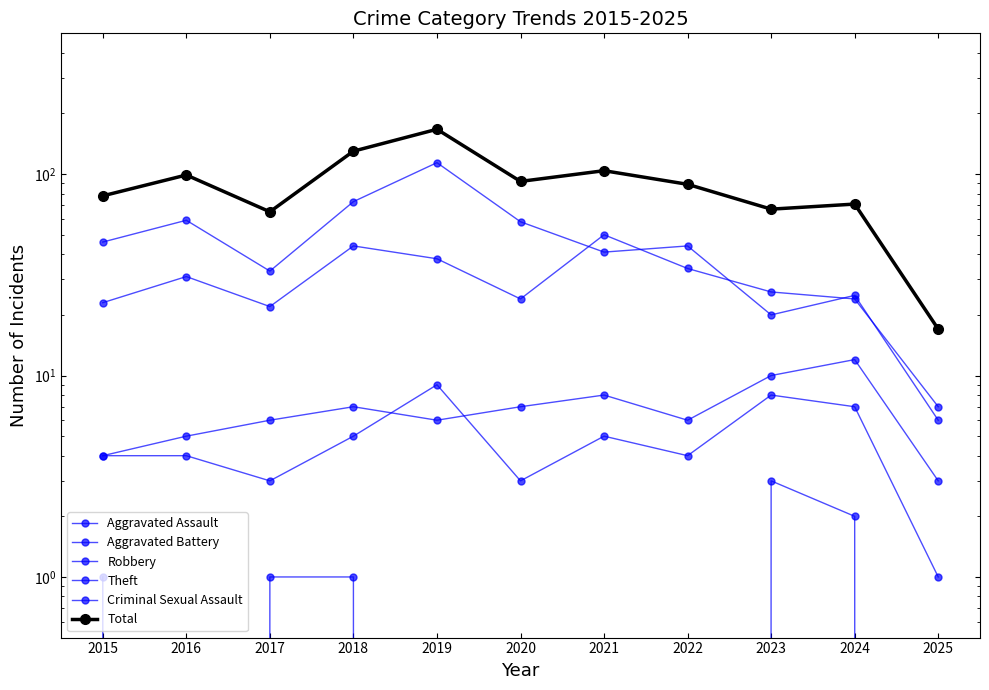

At which label does Aggravated Battery first exceed 6?

2018